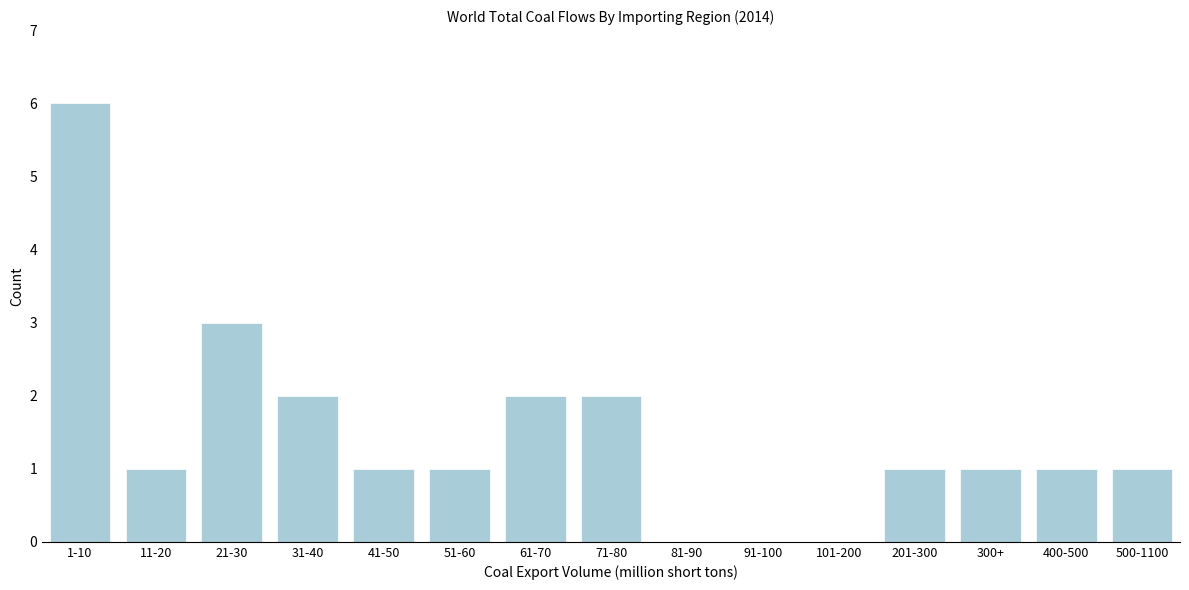

Reading left to right, what are all the values shown in this chart?

1-10=6	11-20=1	21-30=3	31-40=2	41-50=1	51-60=1	61-70=2	71-80=2	81-90=0	91-100=0	101-200=0	201-300=1	300+=1	400-500=1	500-1100=1